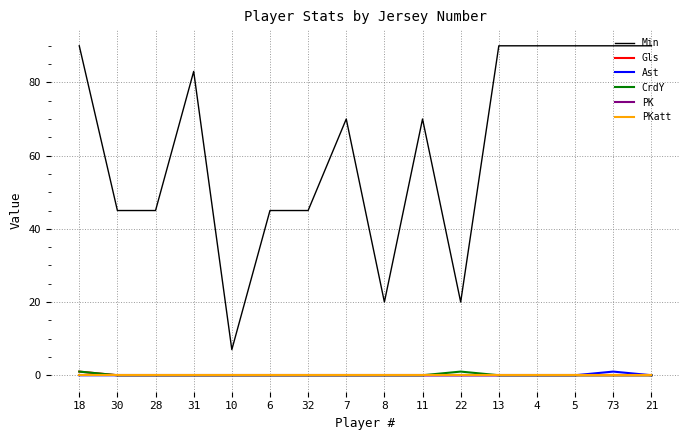

True or false: CrdY has more than 2 points higher than both neighbors.

False